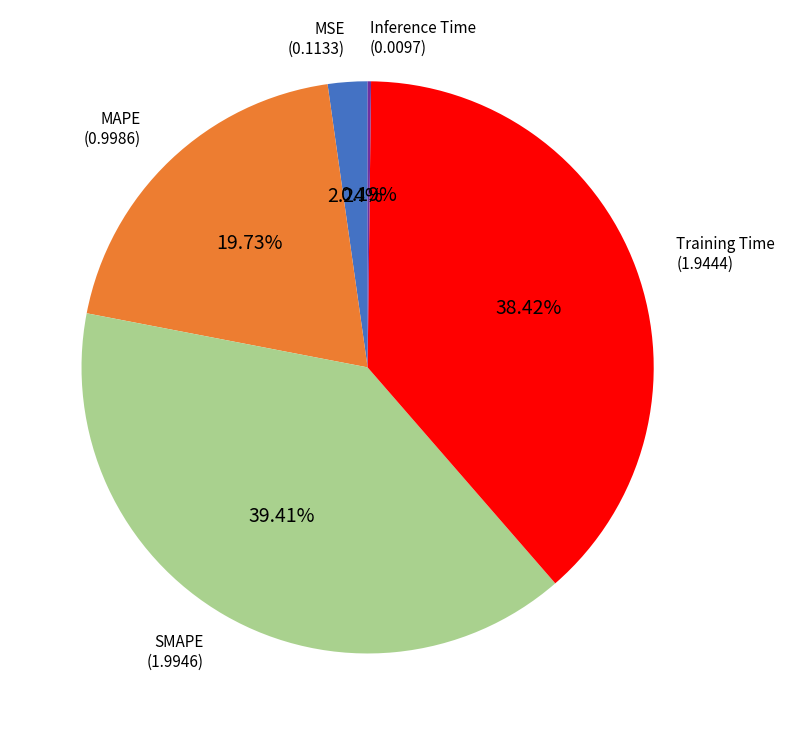

What percentage is the Training Time slice, to the nearest percent?

38%